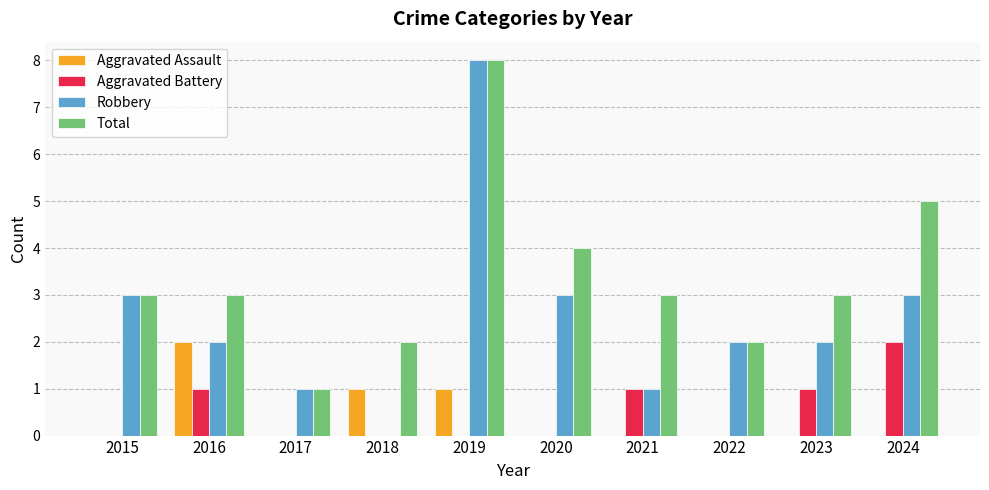

What is the sum of all Aggravated Battery values?

5